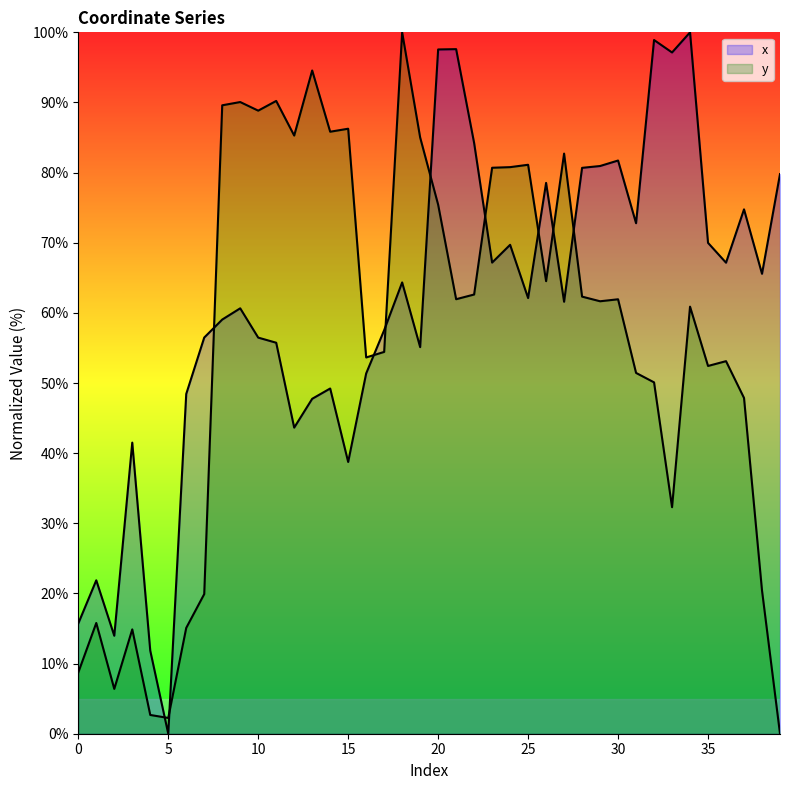

What is the value of the y point at the 19th from the left?

100.0